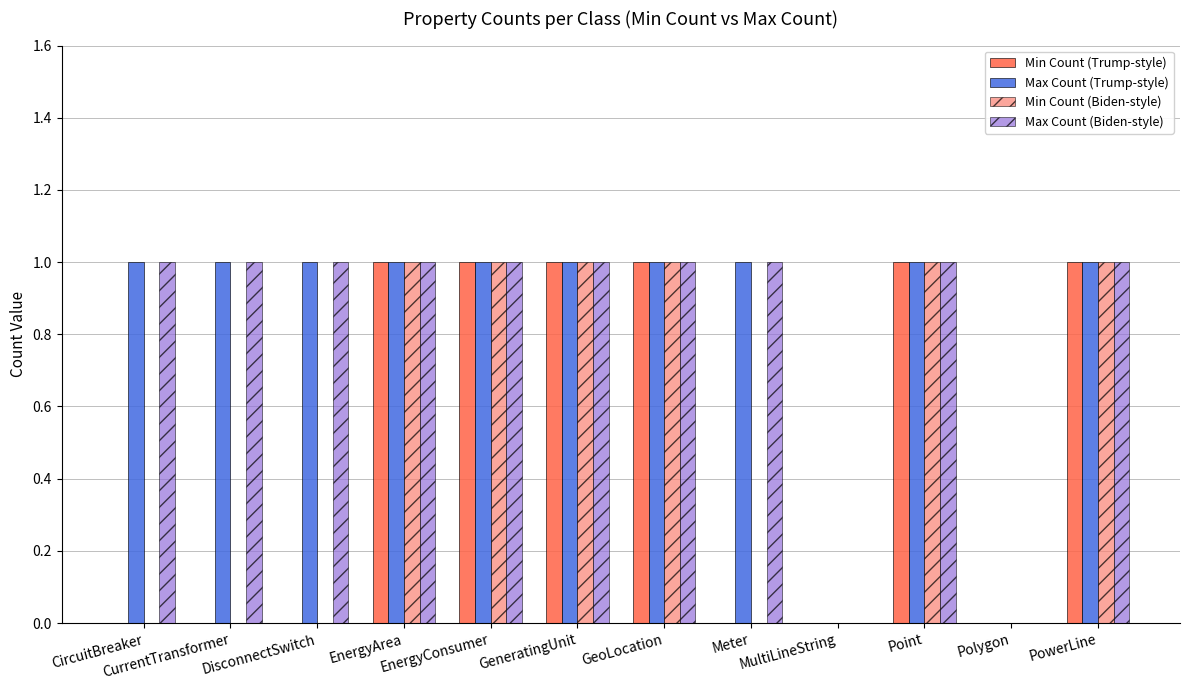

What is the total value across all series at CircuitBreaker?

2